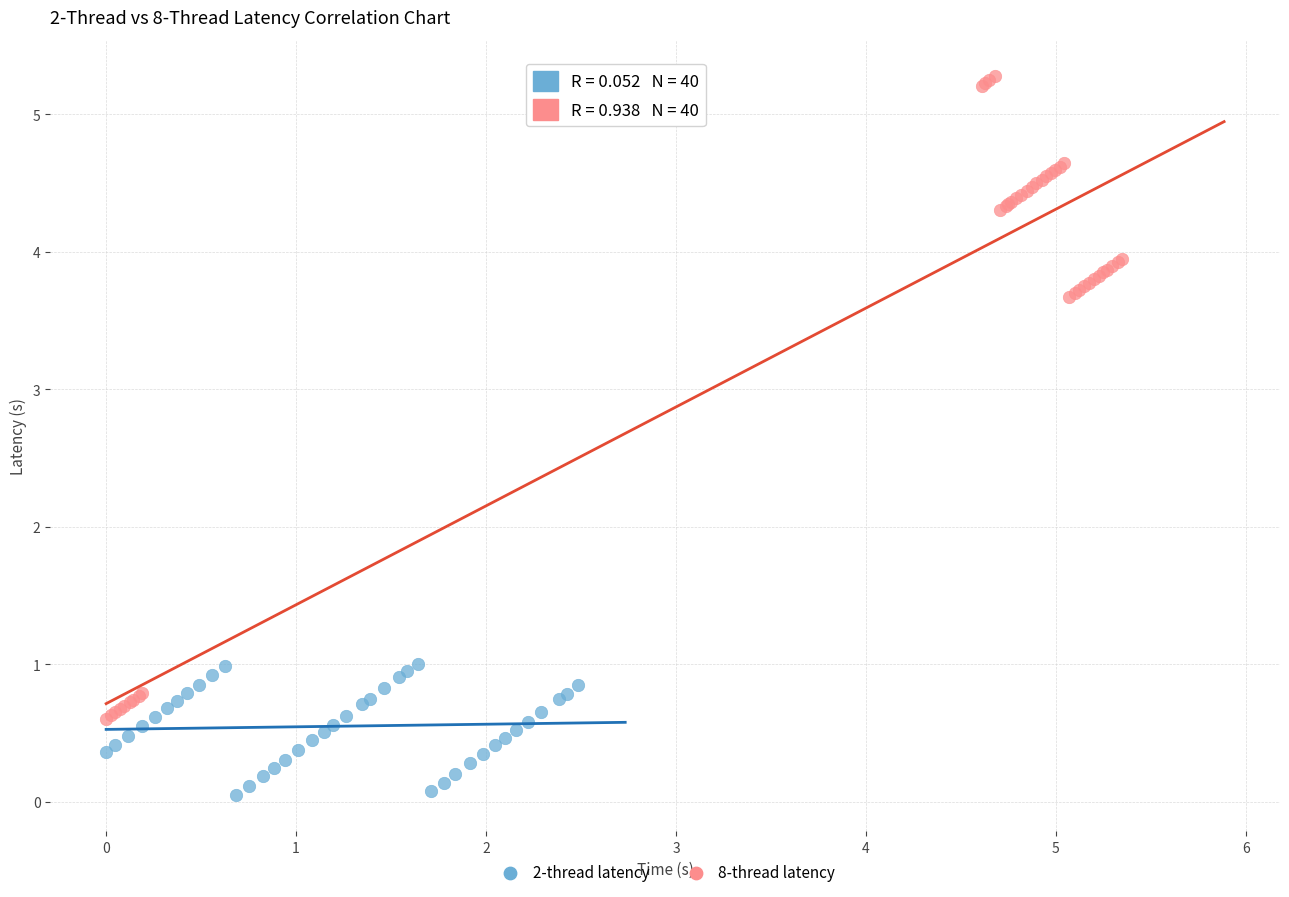

Which series reaches the minimum Y coordinate?

2-thread latency